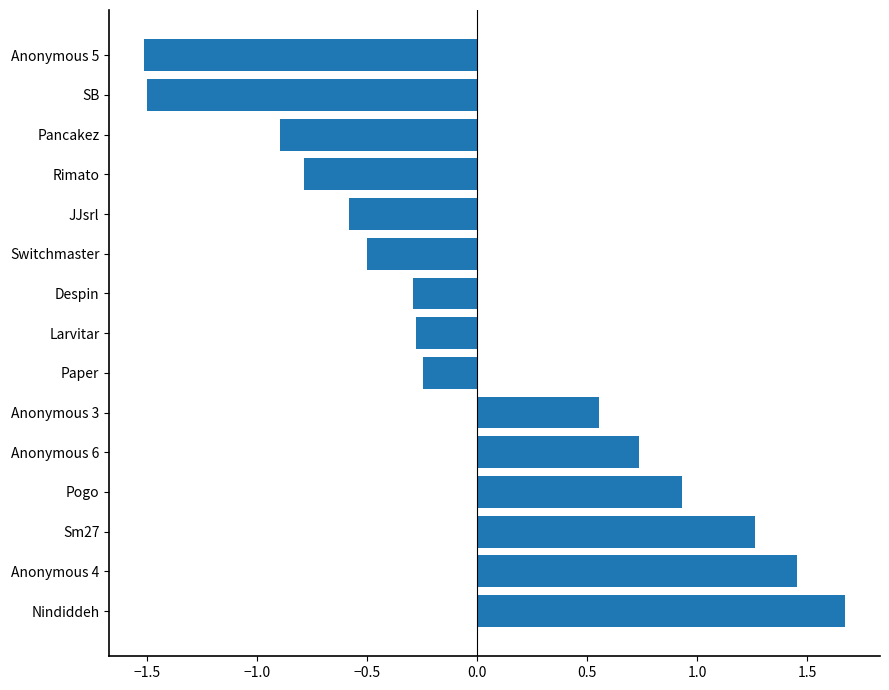

What is the greatest value displayed?

1.7